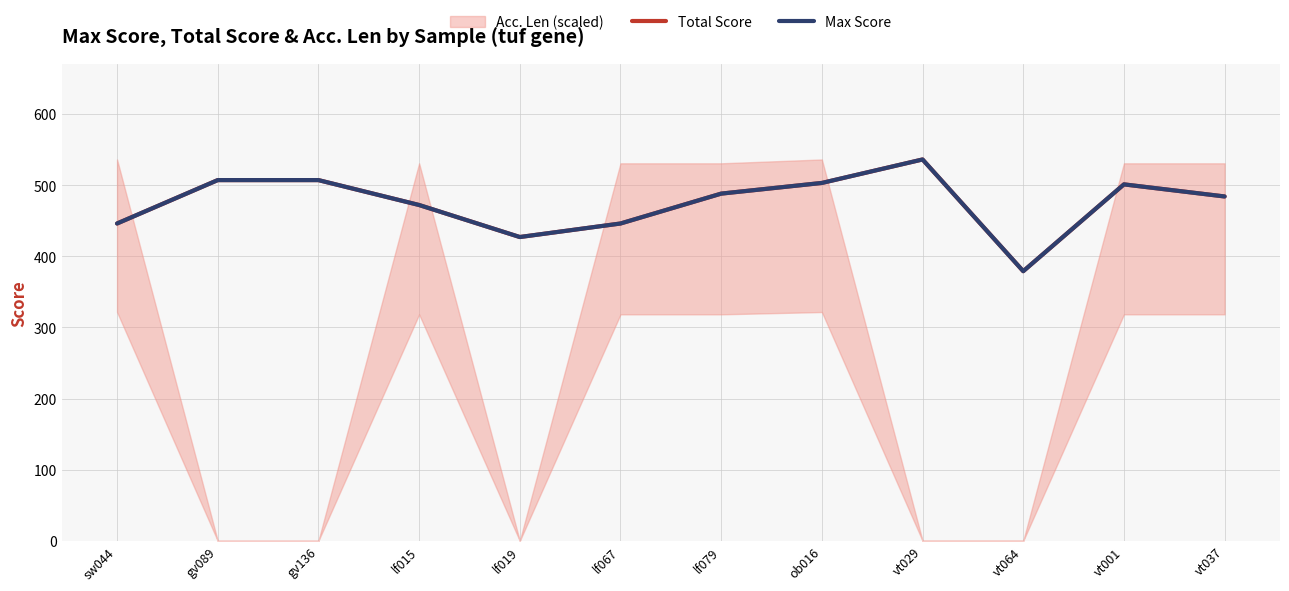

True or false: Total Score has more than 1 points higher than both neighbors.

True